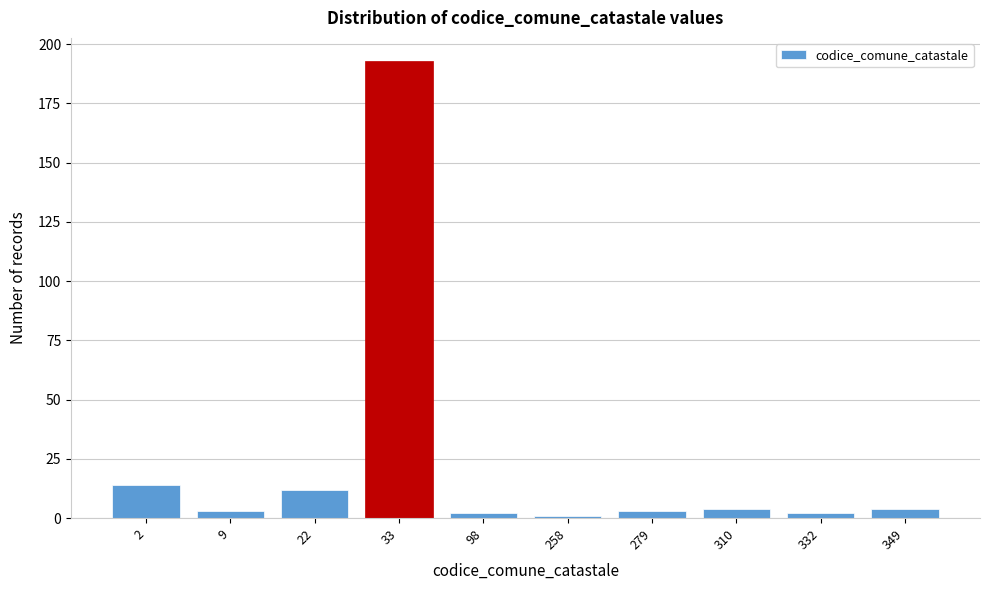

Reading left to right, list all the values displayed in this chart.

2=14	9=3	22=12	33=193	98=2	258=1	279=3	310=4	332=2	349=4